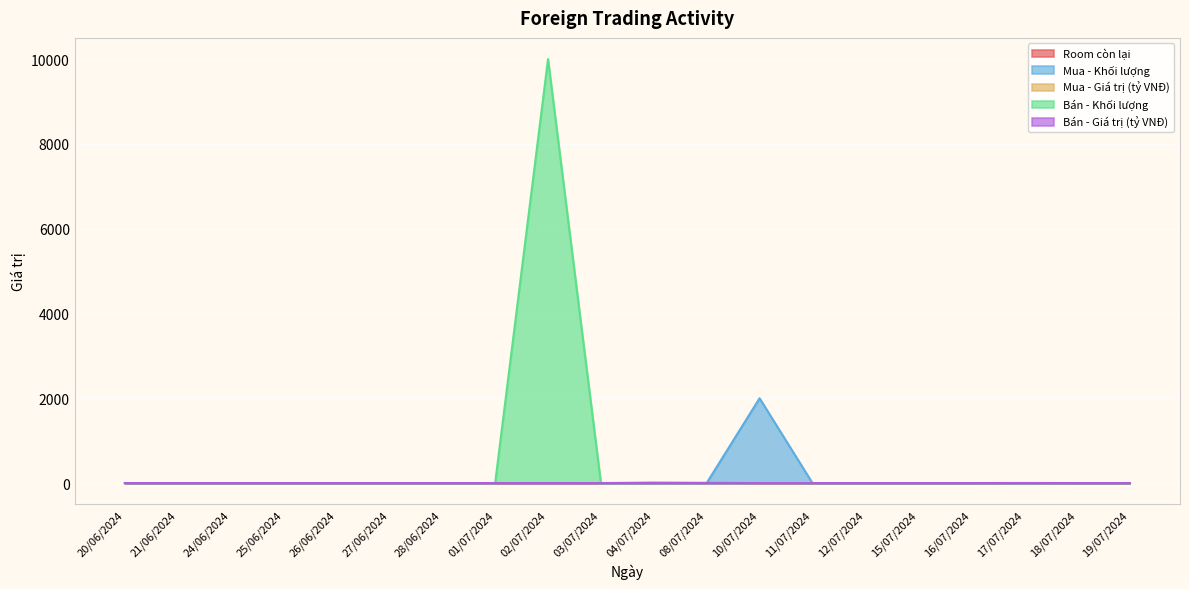

Reading right to left, what are all the values shown in this chart?

Room còn lại: 0.0	0.0	2.0	0.0	0.0	0.0	0.0	0.0	5.0	10.0	0.0	0.0	0.0	0.0	0.0	0.0	0.0	0.0	0.0	0.0
Mua - Khối lượng: 0.0	0.0	0.0	0.0	0.0	0.0	0.0	2000.0	0.0	0.0	0.0	0.0	0.0	0.0	0.0	0.0	0.0	0.0	0.0	0.0
Mua - Giá trị (tỷ VNĐ): 0.0	0.0	0.0	0.0	0.0	0.0	0.0	0.1	0.0	0.0	0.0	0.0	0.0	0.0	0.0	0.0	0.0	0.0	0.0	0.0
Bán - Khối lượng: 0.0	0.0	0.0	0.0	0.0	0.0	0.0	0.0	0.0	0.0	0.0	10000.0	0.0	0.0	0.0	0.0	0.0	0.0	0.0	0.0
Bán - Giá trị (tỷ VNĐ): 0.0	0.0	0.0	0.0	0.0	0.0	0.0	0.0	0.0	0.0	0.0	0.2	0.0	0.0	0.0	0.0	0.0	0.0	0.0	0.0